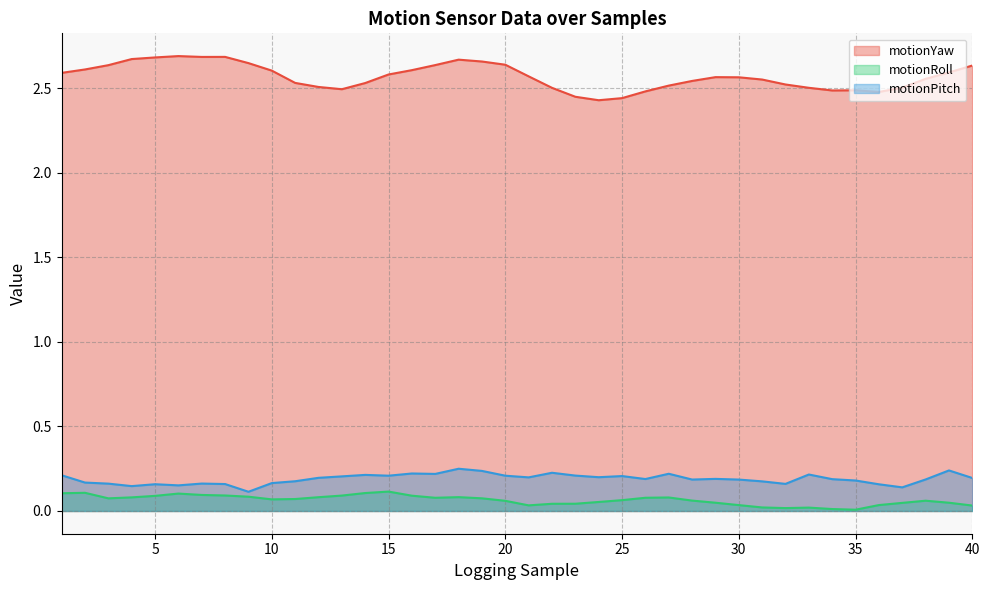

List the series in order of their peak value, lowest first.

motionRoll, motionPitch, motionYaw